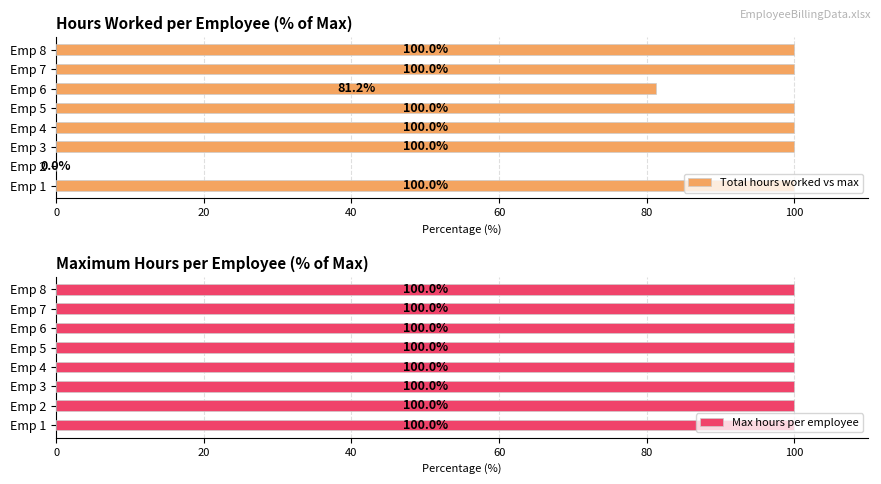

The value of Total hours worked vs max at Emp 5 is 47.3. True or false?

False